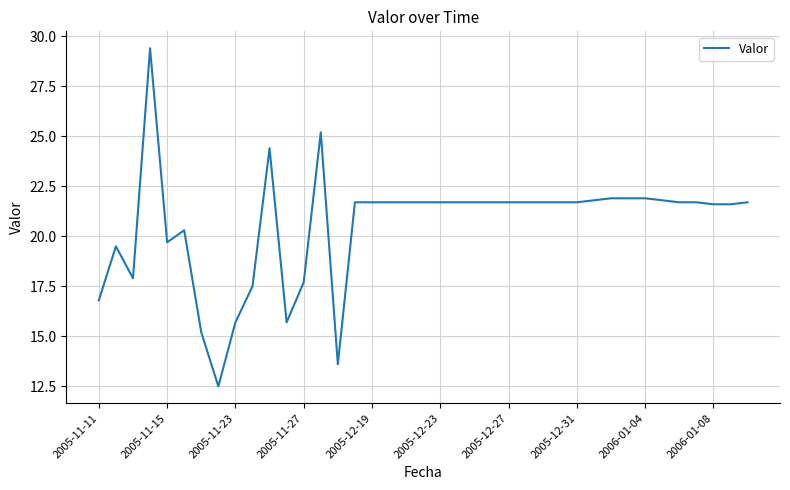

What is the smallest value displayed?

12.5